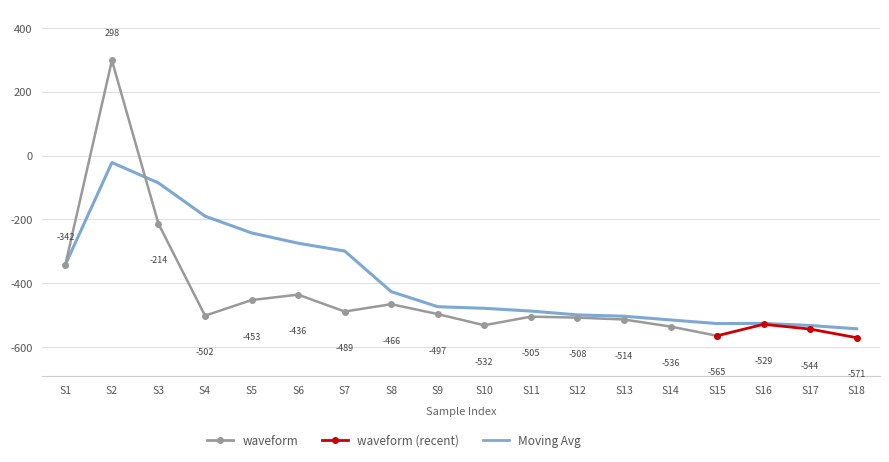

The value of waveform at S10 is -532. True or false?

True